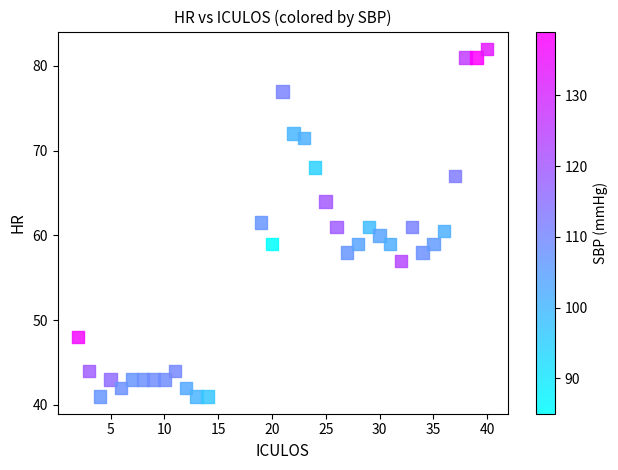

What is the range of Y values (max minus min)?

41.0